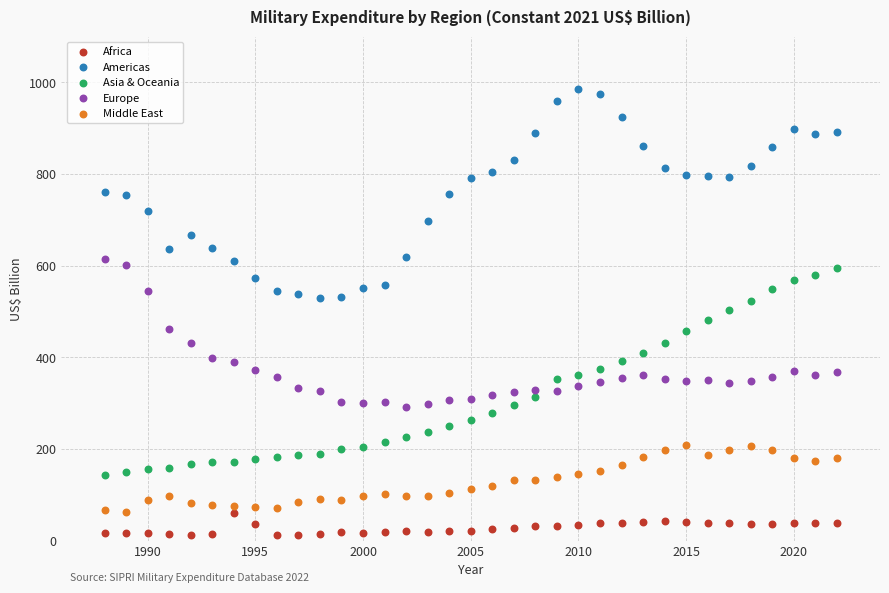

Across all data points, what is the range of Y values (max minus min)?

973.1